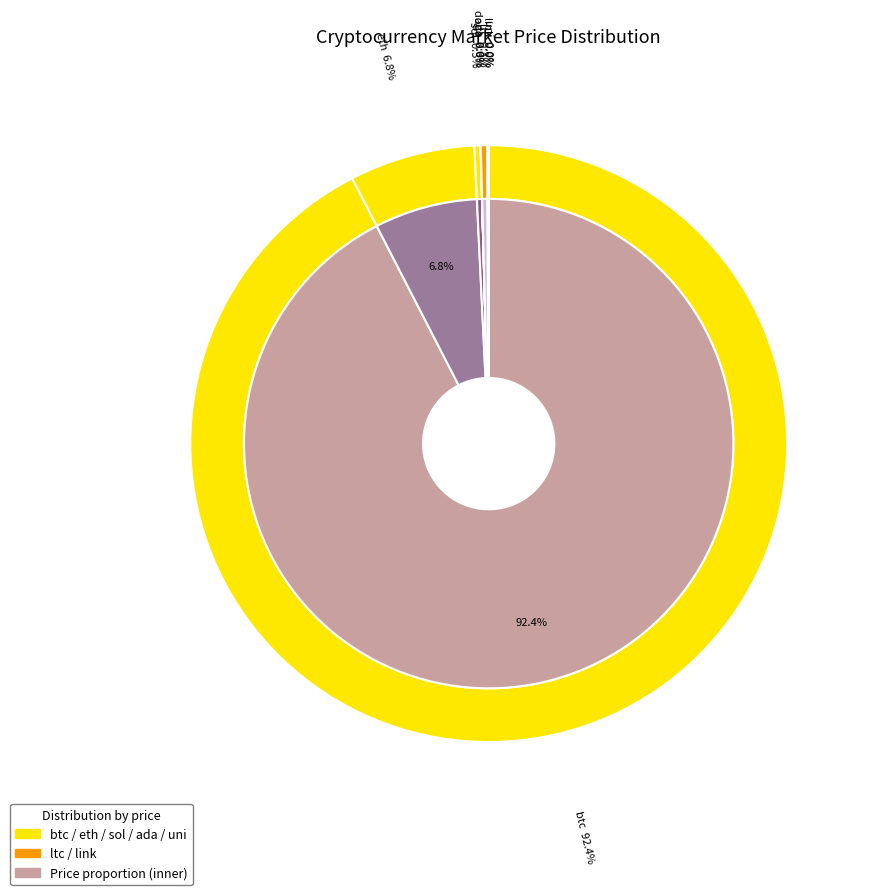

Count the number of slices in the pie.

8